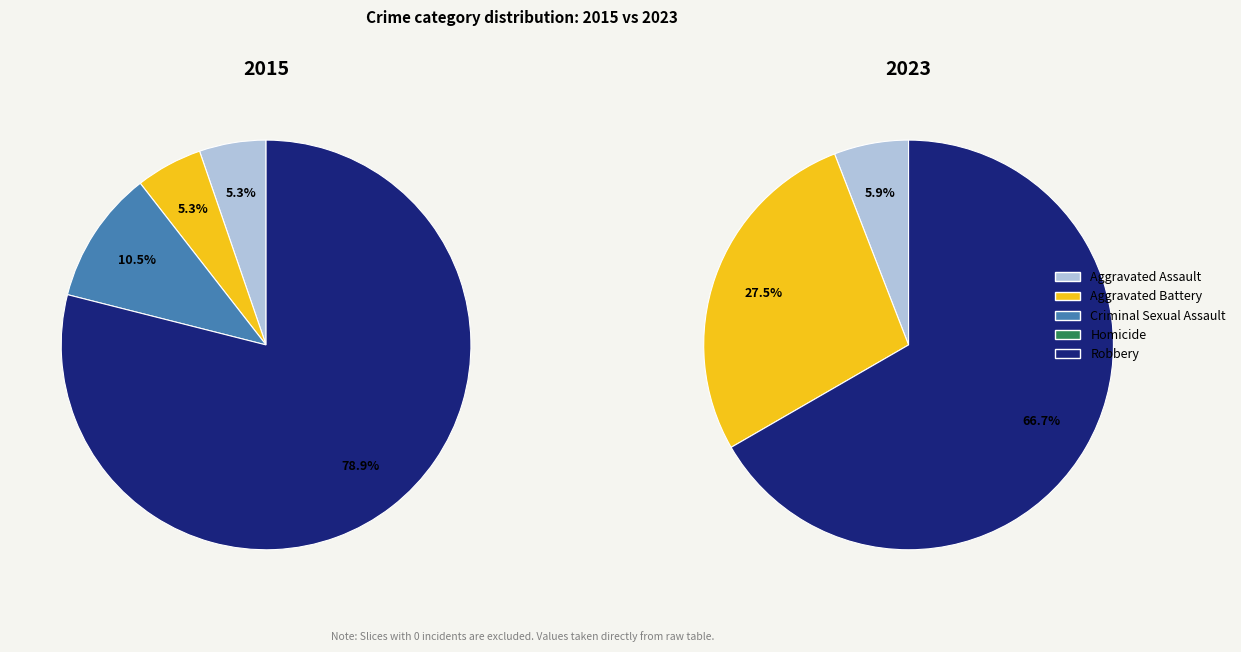

To the nearest percent, what percentage of the pie is Aggravated Assault?

6%